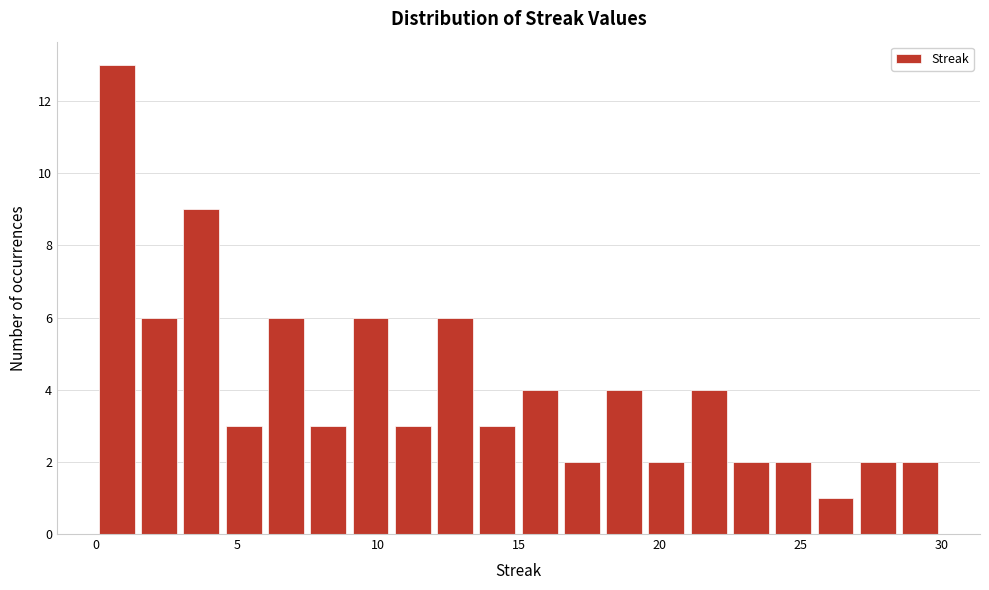

Read against the x-axis, roughly where is the centre of the tallest bar?

1.0